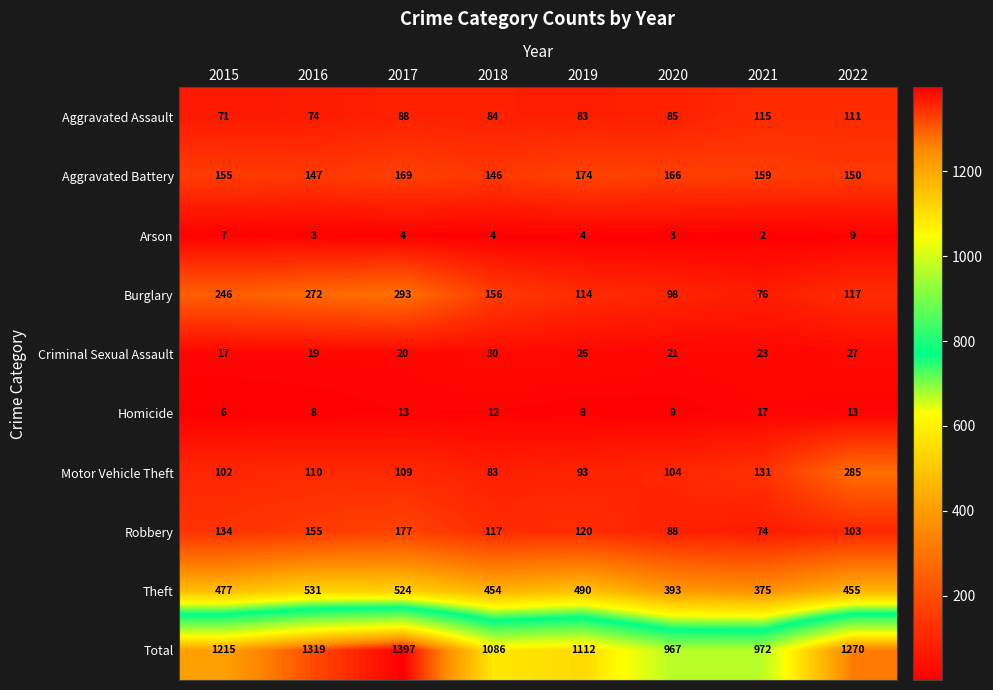

What is the difference between the maximum and minimum values in the Total series?

430